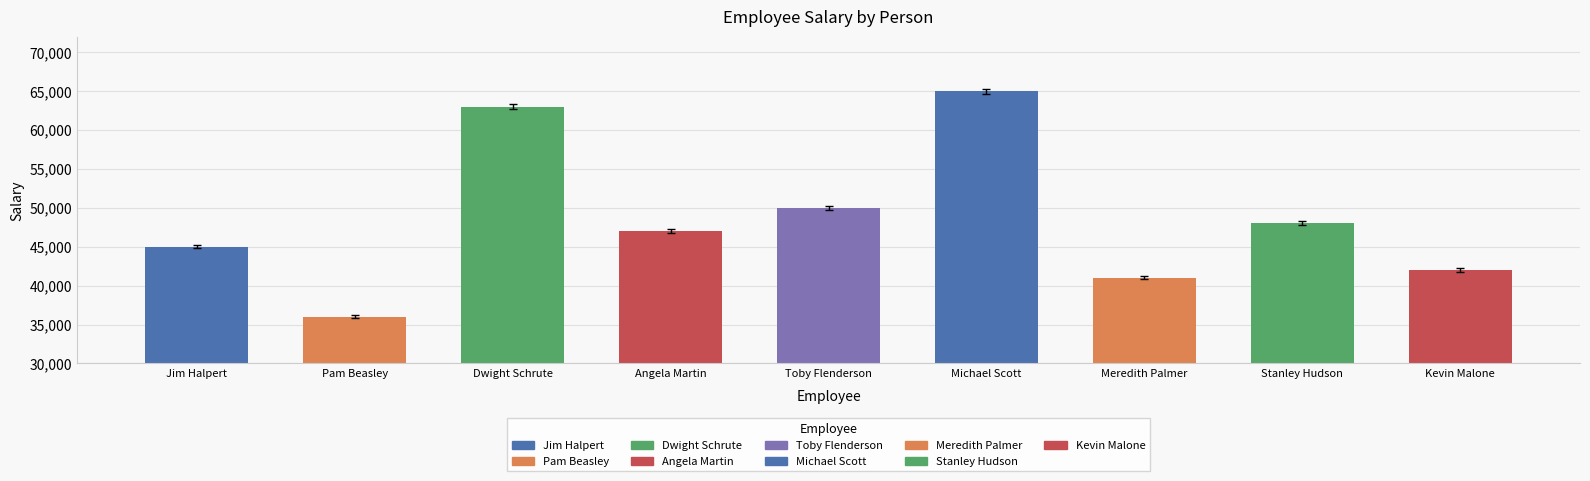

What is the value of the Salary bar at the 9th from the left?

42000